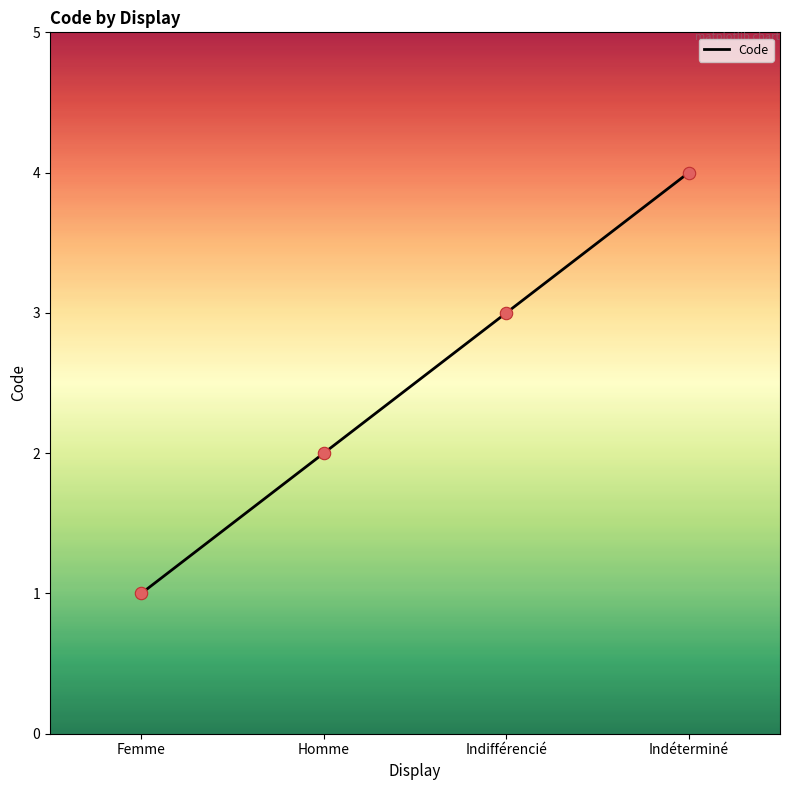

Between Indifférencié and Femme, which is larger?

Indifférencié